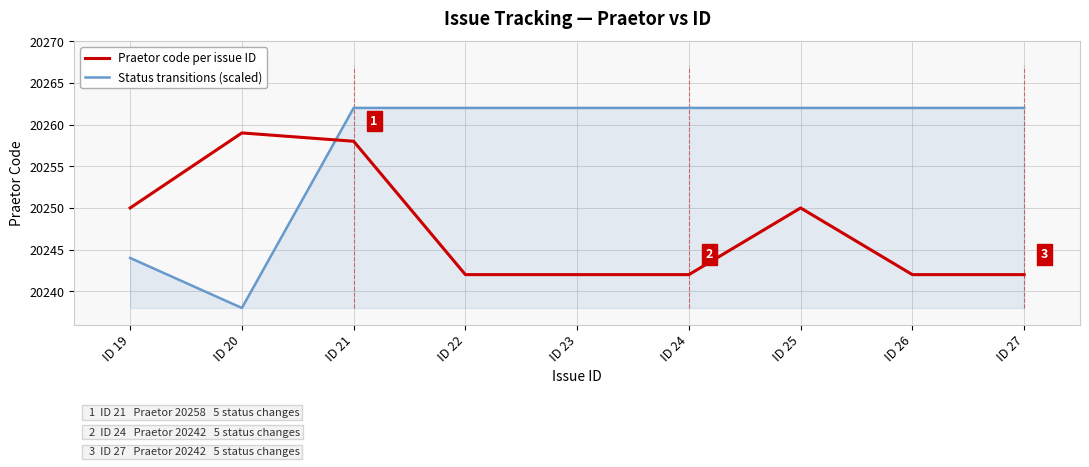

After their last crossing, which series has the higher values: Praetor code per issue ID or Status transitions (scaled)?

Status transitions (scaled)